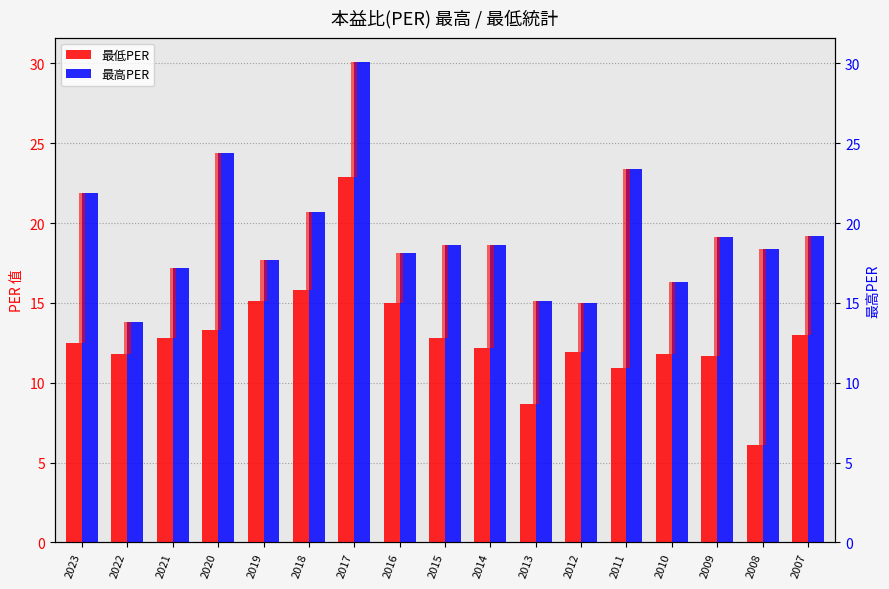

List the series in order of their overall mean, highest first.

最高PER, 最低PER